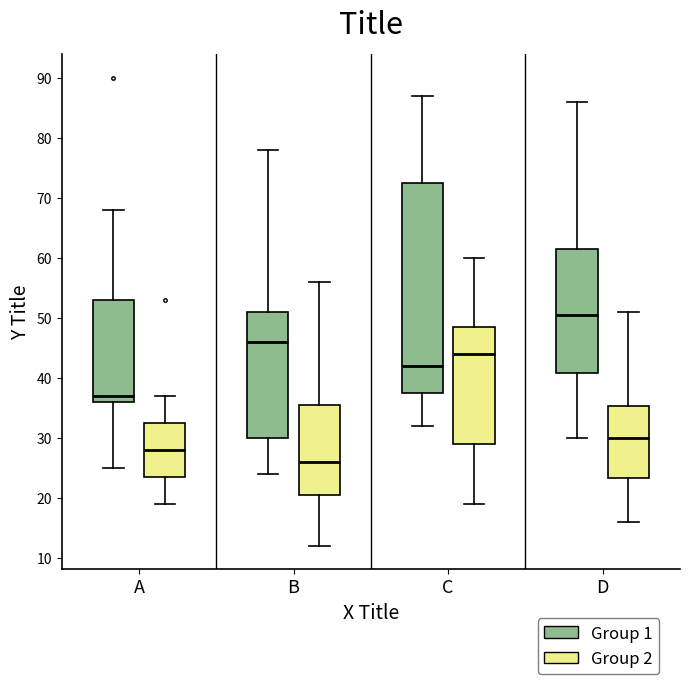

Which box's median line is the highest?

D (Group 1)